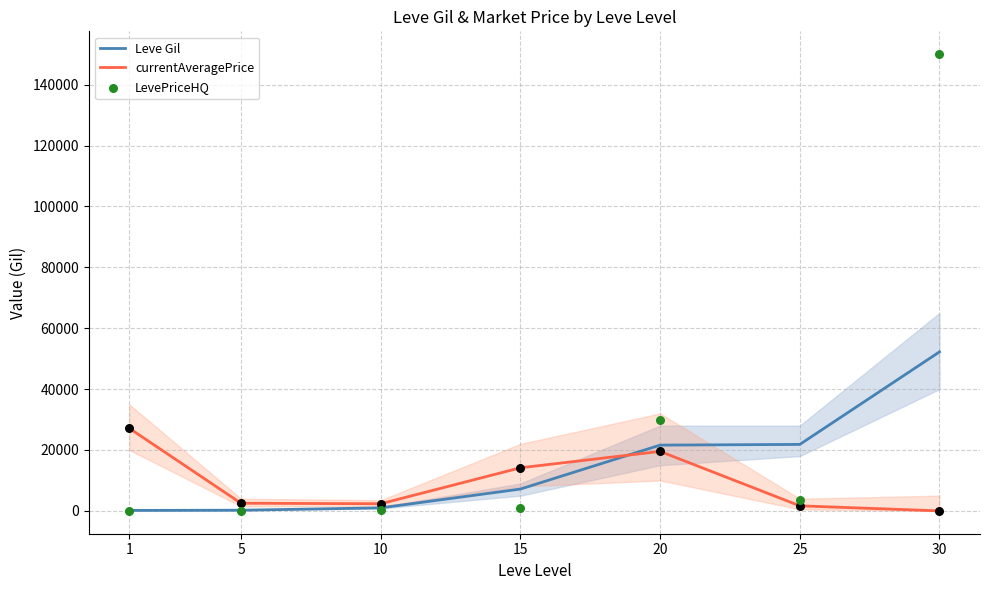

Which series has the largest total across all categories?

LevePriceHQ